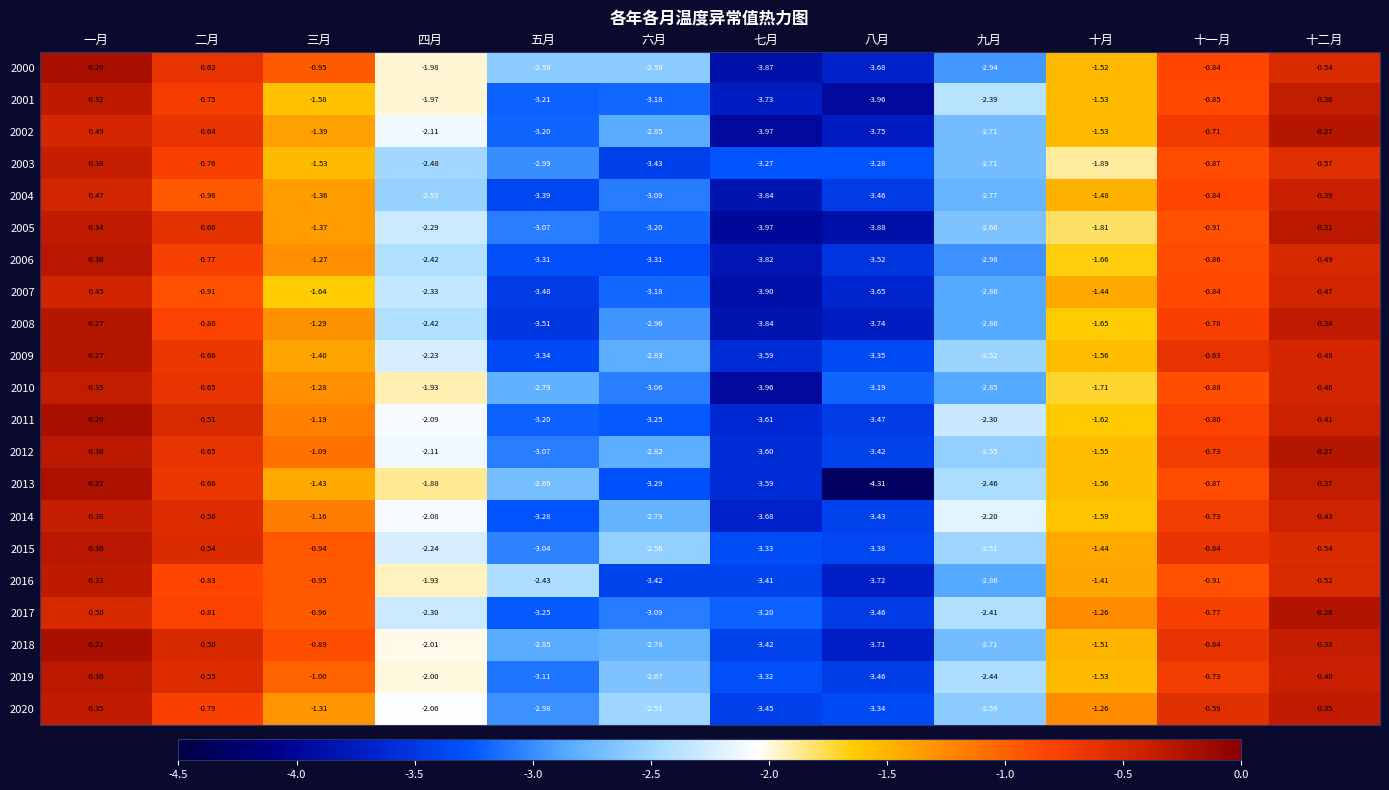

Which category has the lowest value in the 2003 series?

六月